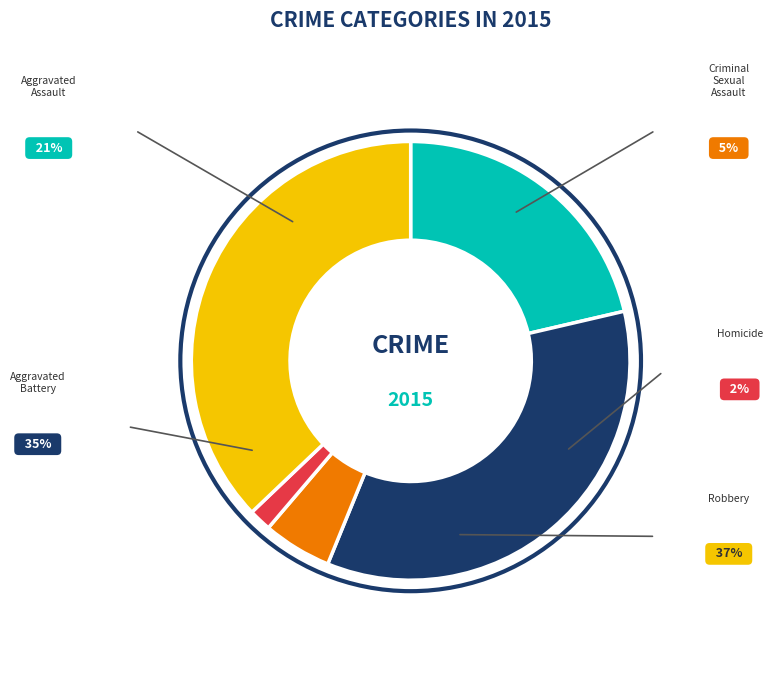

Which category has the smallest portion of the pie?

Homicide